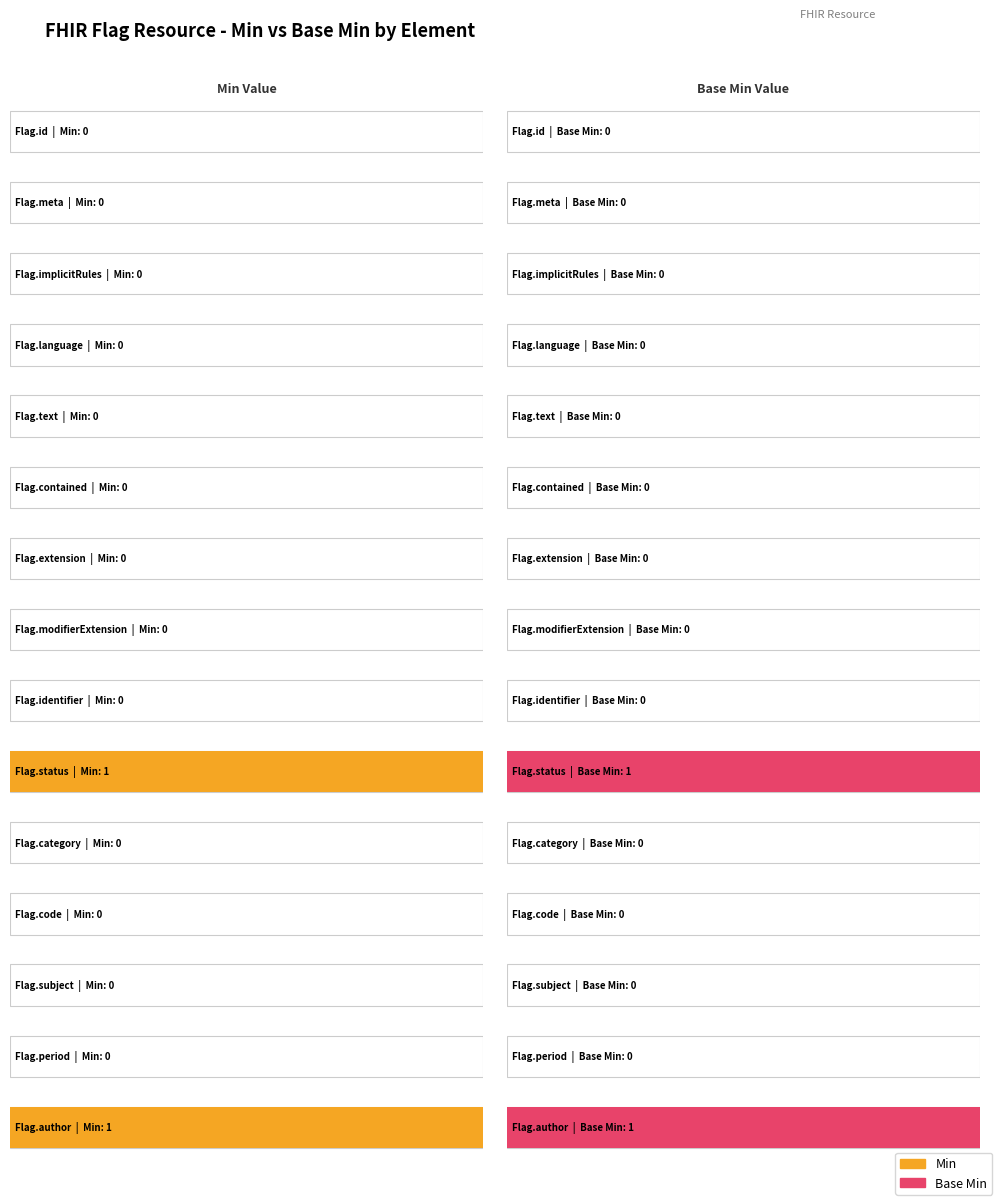

Does the chart contain any negative values?

No